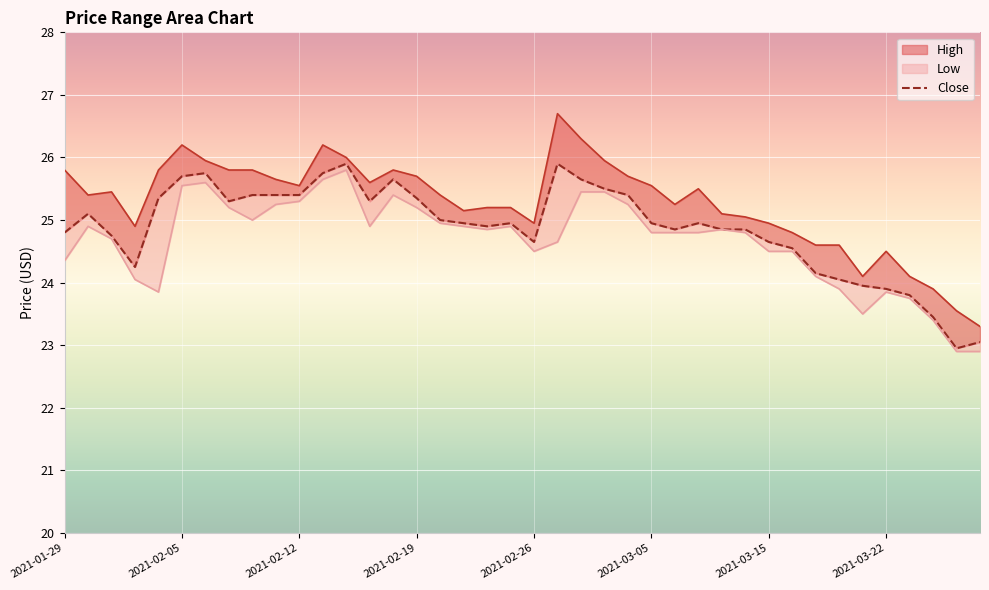

How many values are below 24?

6